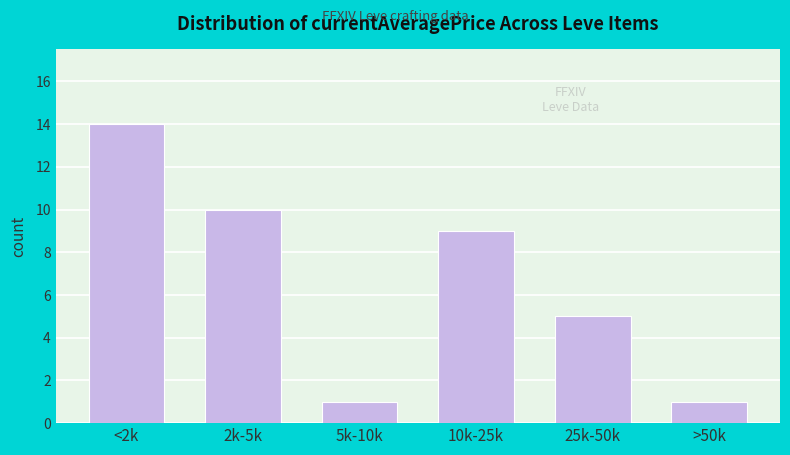

Reading left to right, what are all the values shown in this chart?

14	10	1	9	5	1